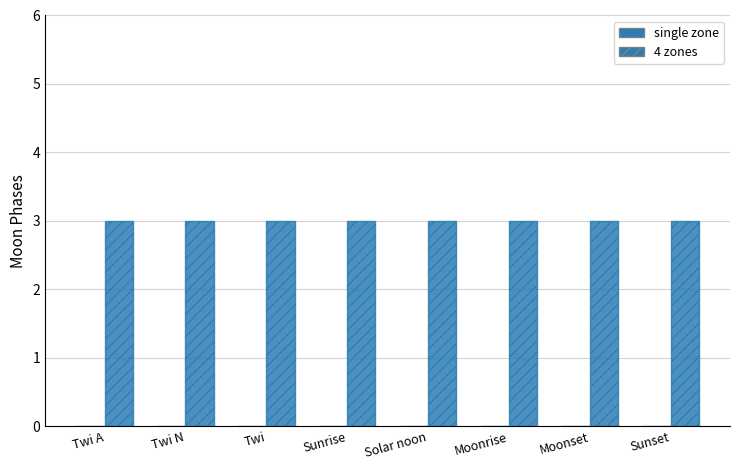

What are all the series names shown in the legend?

single zone, 4 zones